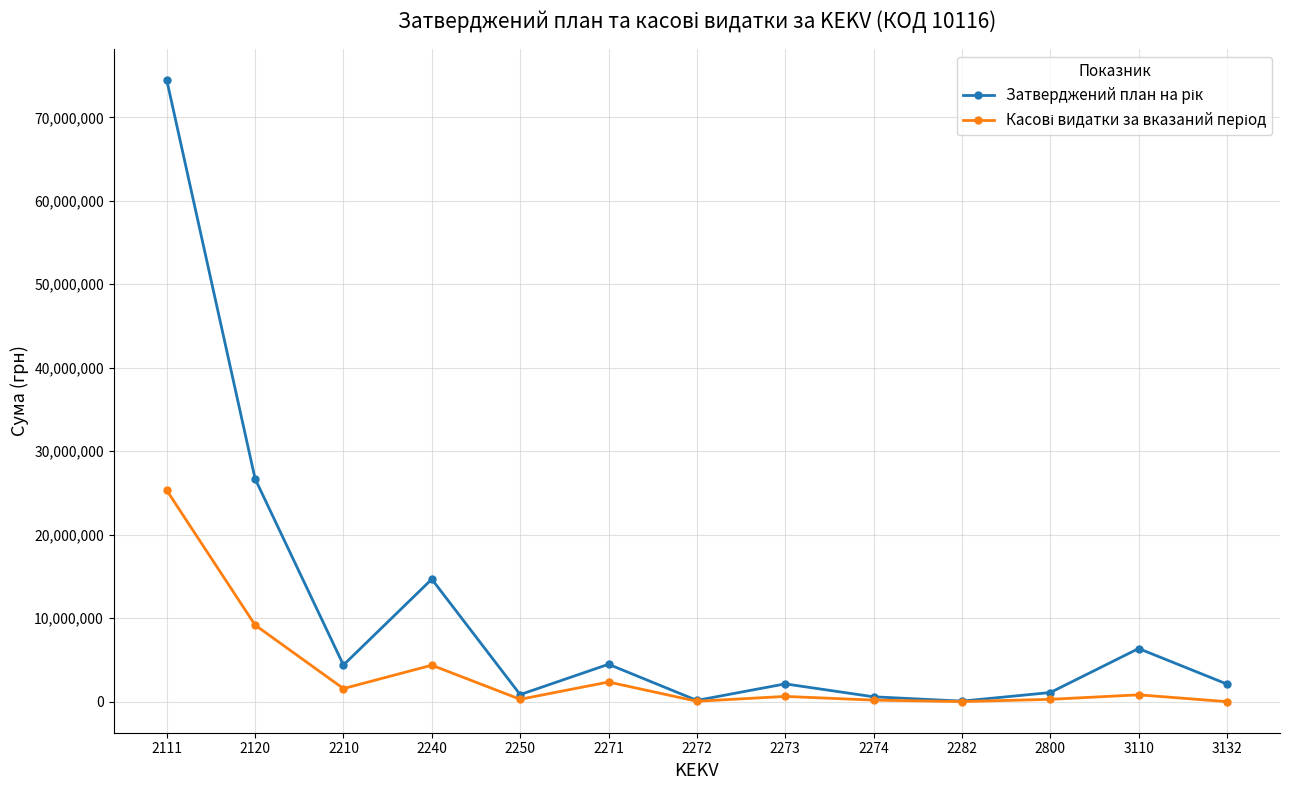

At which category is the sum across all series the highest?

2111